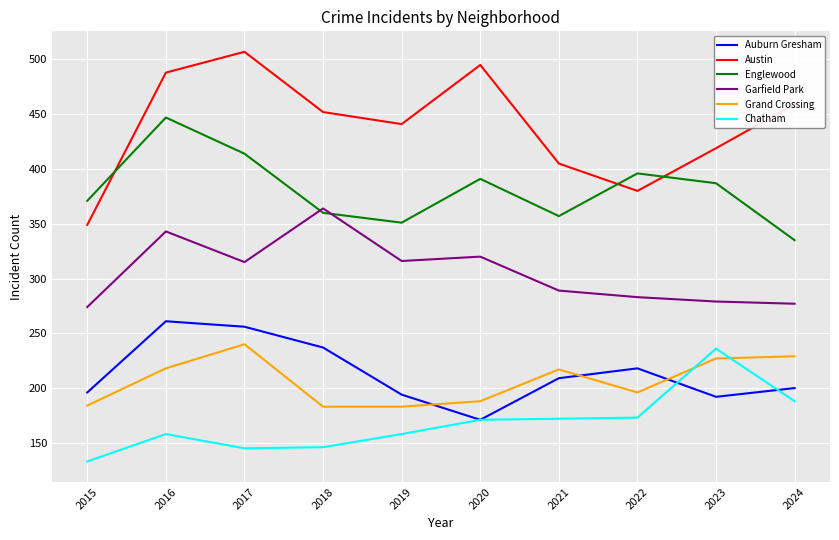

What is the difference between the maximum and second lowest values in the Auburn Gresham series?

69